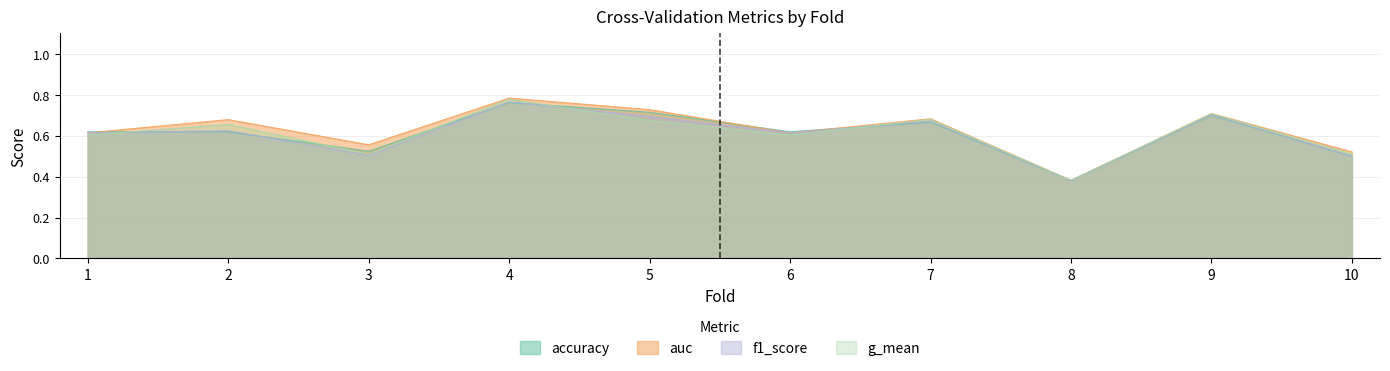

At which category does auc reach its first local peak?

2